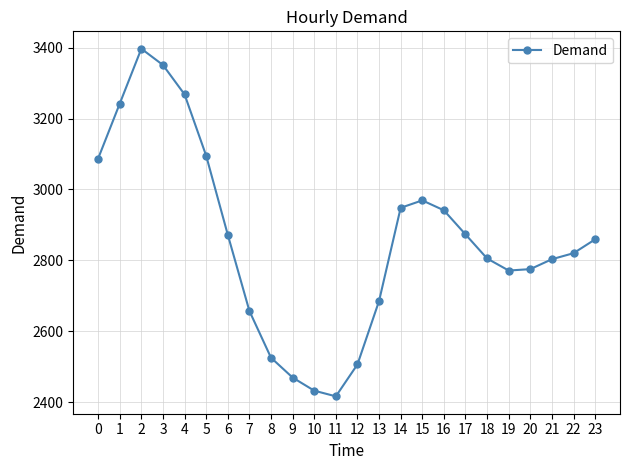

How many values are below 2859?

12